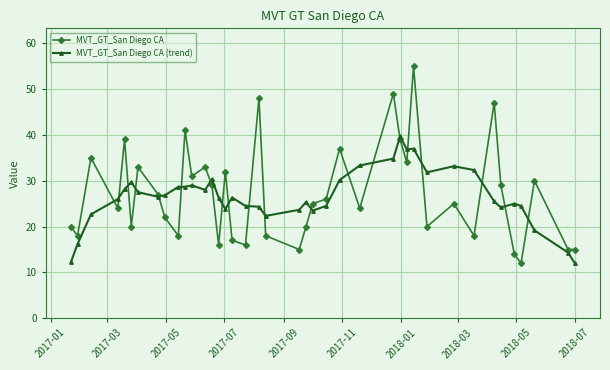

List the series in order of their peak value, lowest first.

MVT_GT_San Diego CA (trend), MVT_GT_San Diego CA